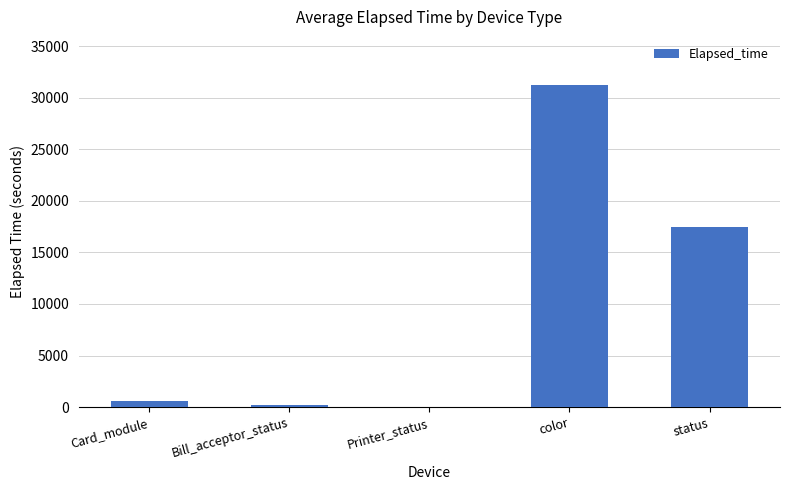

What is the sum of the values at status and color?

48639